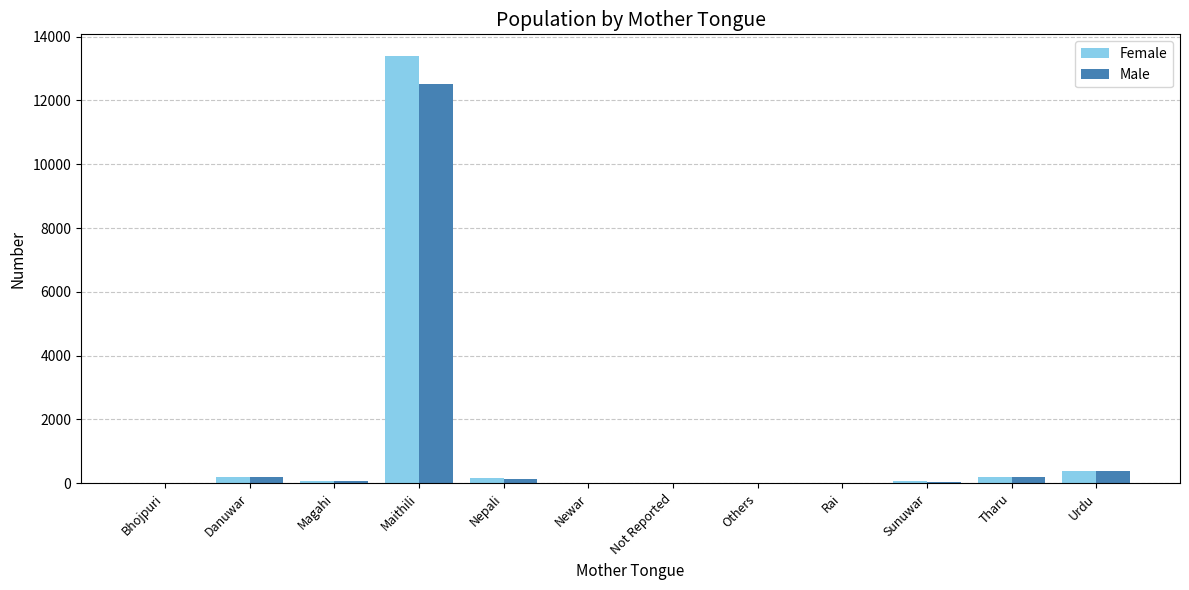

At which label does Male reach its peak?

Maithili